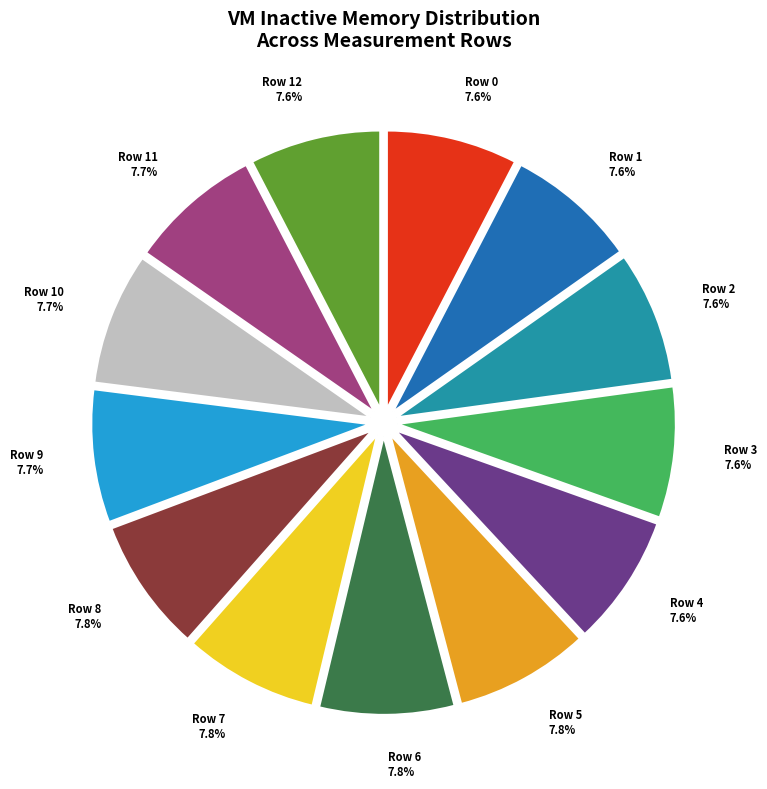

How many slices are in this pie chart?

13